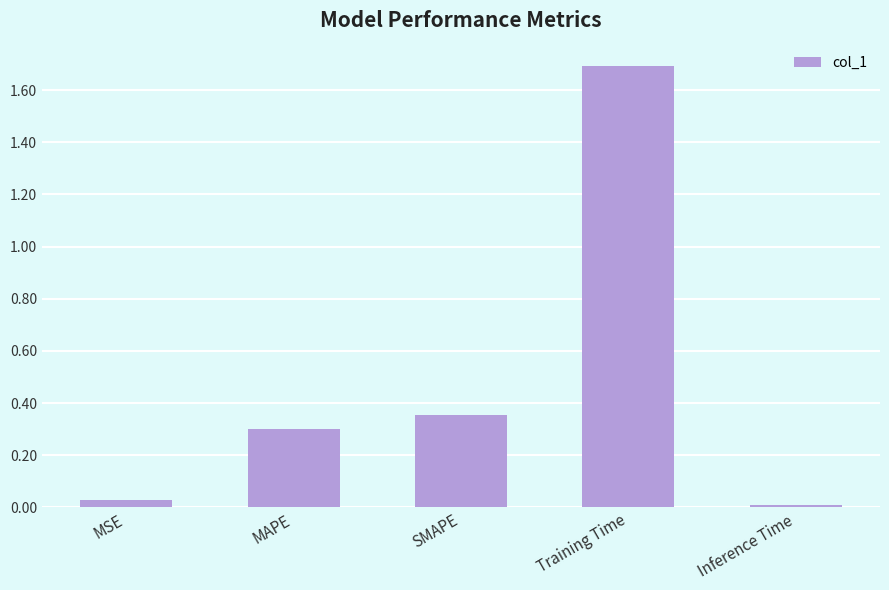

The chart shows a value of 0.1 at MAPE. True or false?

False